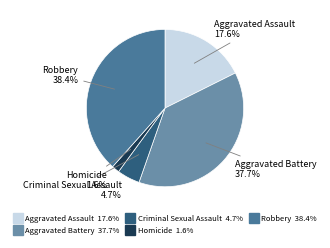

Approximately how many times larger is the value at Aggravated Assault compared to Aggravated Battery?

0.5